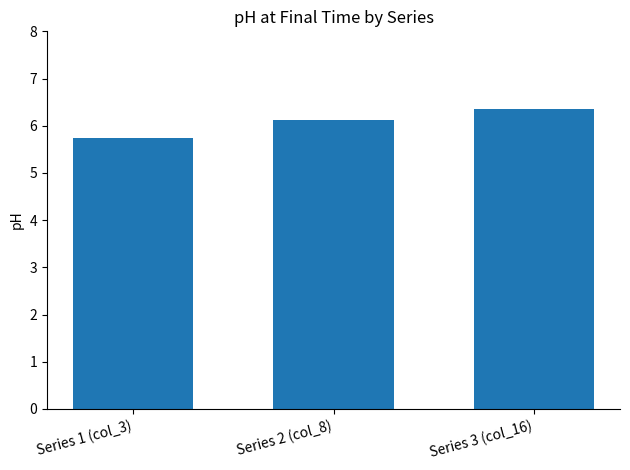

What is the minimum value shown in the chart?

5.7